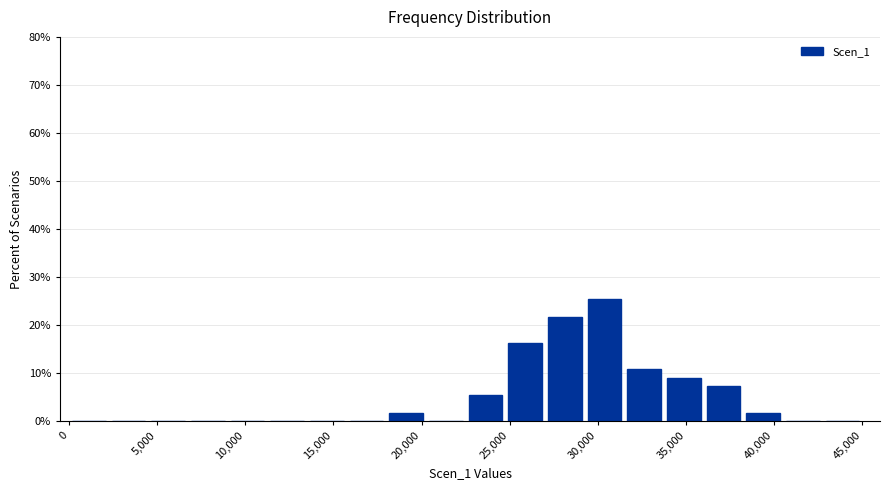

Reading left to right, transcribe this chart: for each bar, give the range it covers on the x-axis and its height. Neither the bar edges nor the heights are printed on the chart, so give them approximately, as read against the axes.

0 to 2250: 0
2250 to 4500: 0
4500 to 6750: 0
6750 to 9000: 0
9000 to 11250: 0
11250 to 13500: 0
13500 to 15750: 0
15750 to 18000: 0
18000 to 20250: 2
20250 to 22500: 0
22500 to 24750: 5
24750 to 27000: 16
27000 to 29250: 22
29250 to 31500: 25
31500 to 33750: 11
33750 to 36000: 9
36000 to 38250: 7
38250 to 40500: 2
40500 to 42750: 0
42750 to 45000: 0